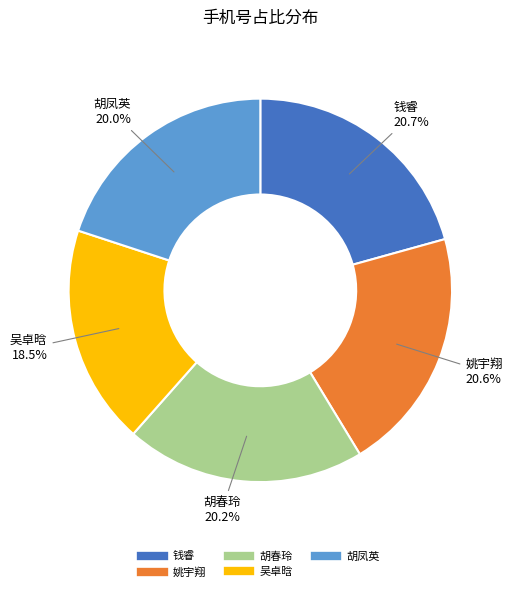

What is the ratio of the value at 吴卓晗 to the value at 胡凤英?

0.9